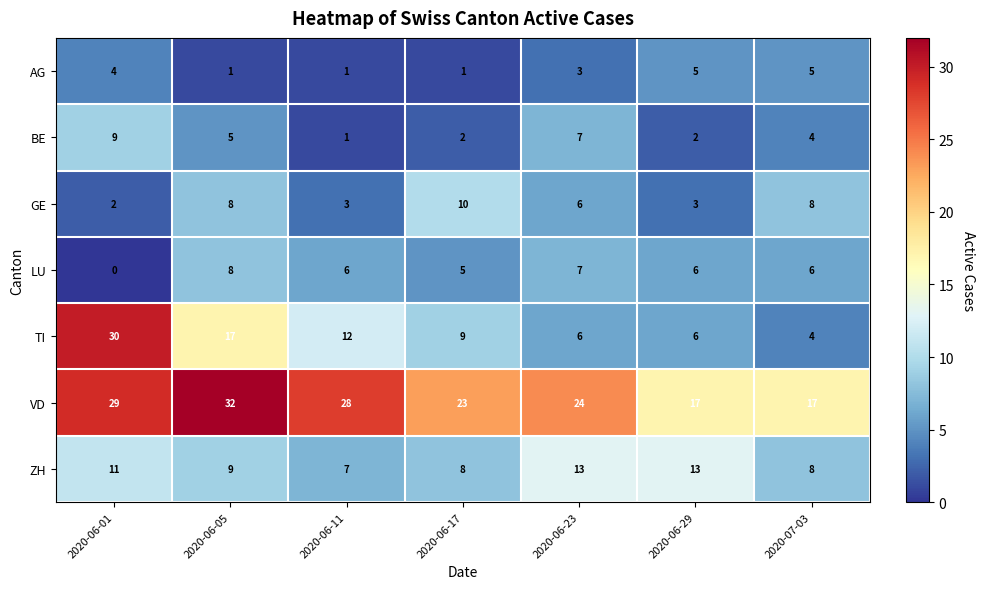

Where does the BE series first go above 4?

2020-06-01